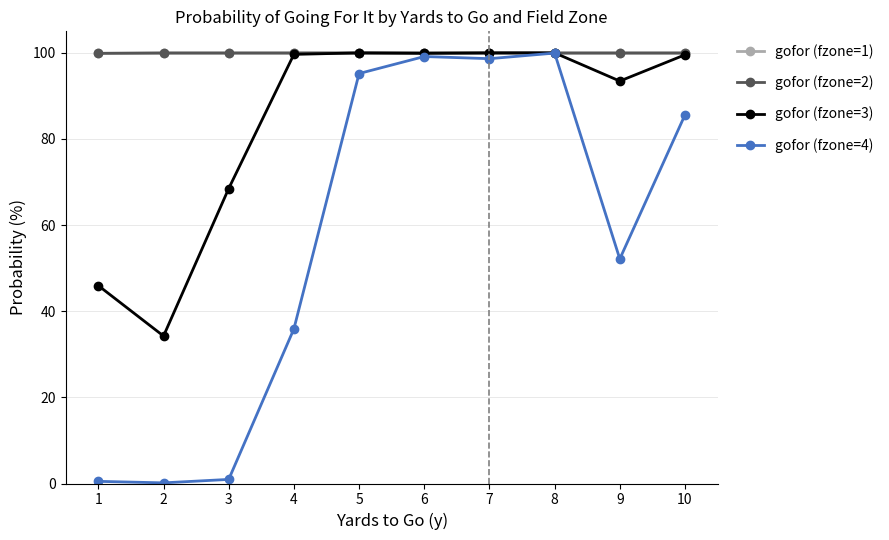

Is it true that gofor (fzone=2) equals 100.0 at 6?

True